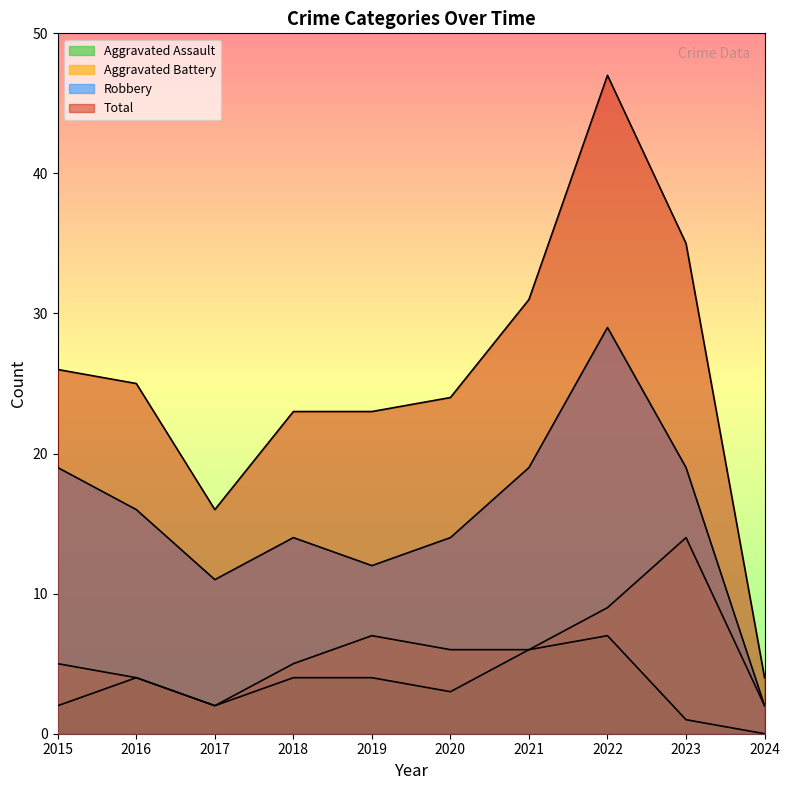

What is the maximum value shown in the chart?

47